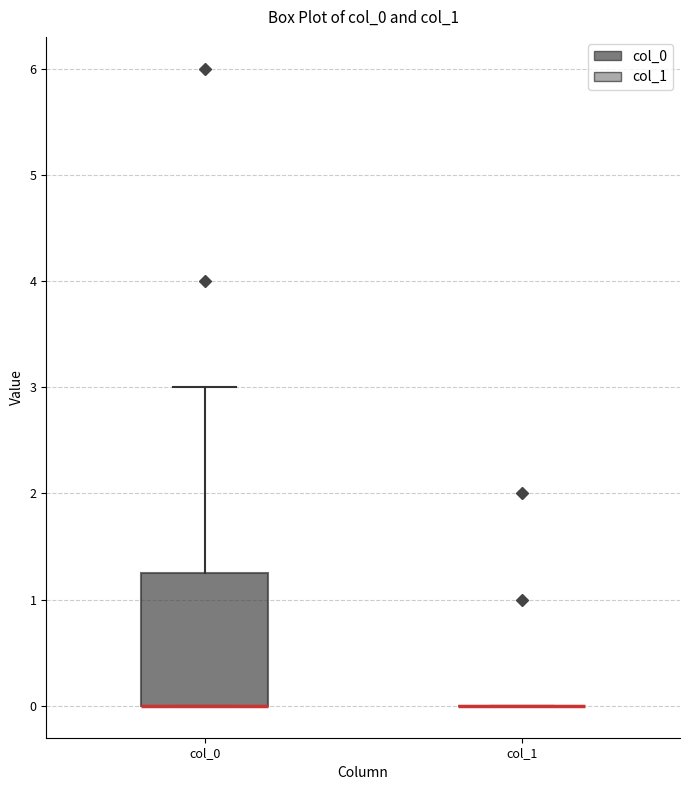

Reading left to right, read every box against the y-axis: the position of its median line, the range the box covers, and the ends of its whiskers. The values are not printed on the chart, so give them approximately, as read against the axis.

col_0: median 0.0 (drawn on the box's lower edge), box 0.0 to 1.3, whiskers 0.0 to 3.0
col_1: box collapsed to a line at 0.0, whiskers 0.0 to 0.0